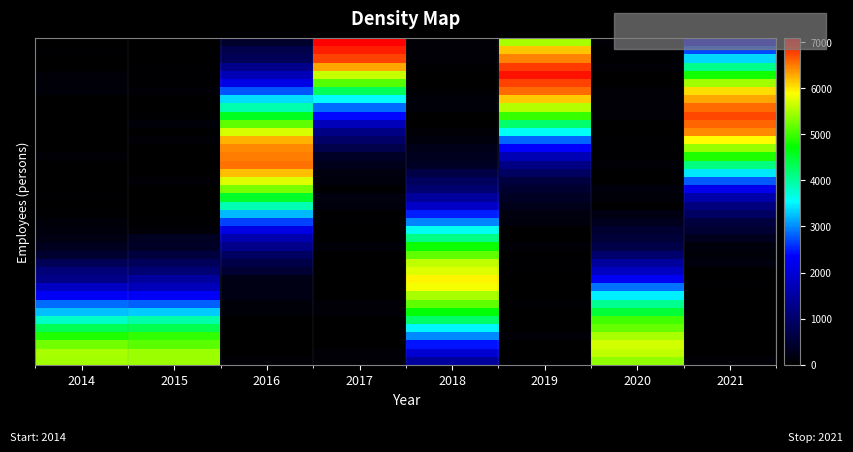

Count the number of data series in this chart.

40